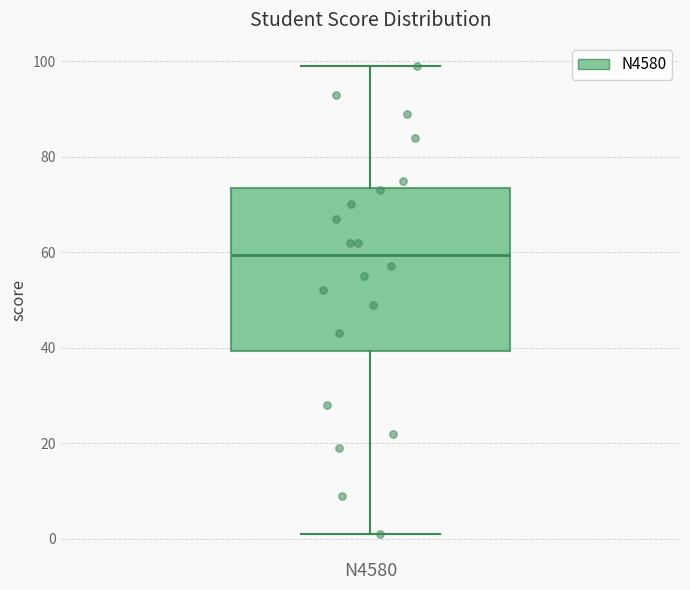

Read this box plot against the y-axis: the position of the median line, the range covered by the box, and the ends of both whiskers. The values are not printed on the chart, so give them approximately, as read against the axis.

median 60, box 40 to 74, whiskers 2 to 100